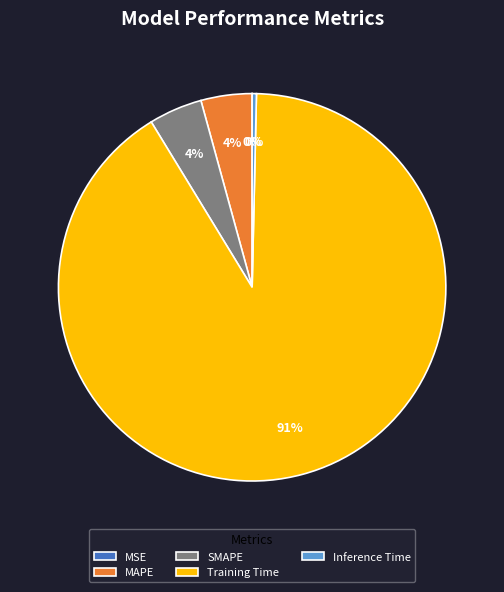

Is the sum of Inference Time and MAPE greater than half?

No